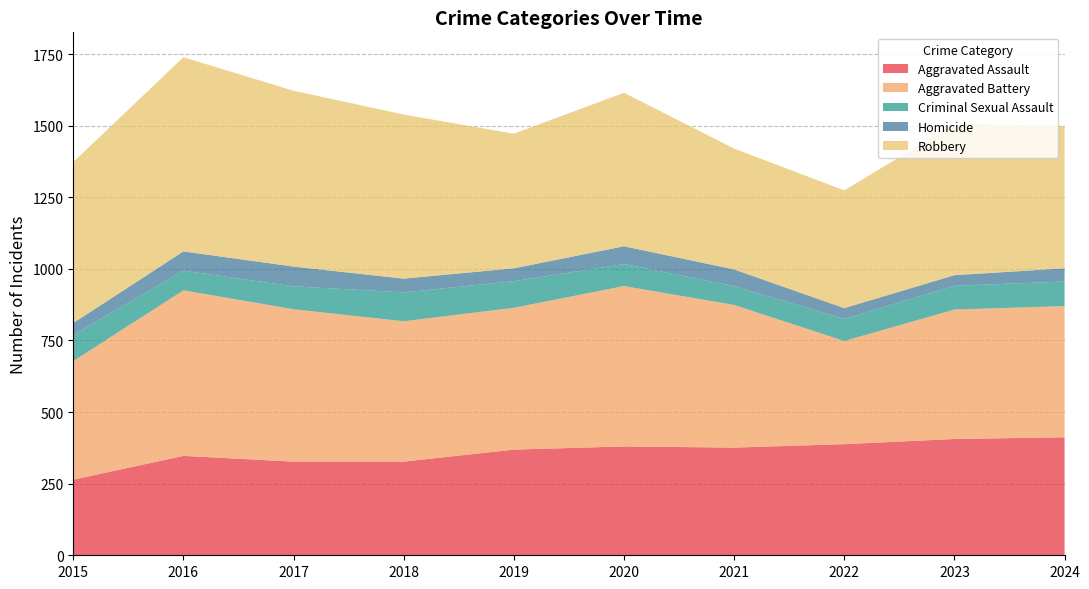

Reading left to right, transcribe all the data shown in this chart.

Aggravated Assault: 2015=264	2016=347	2017=327	2018=327	2019=369	2020=380	2021=376	2022=388	2023=406	2024=412
Aggravated Battery: 2015=414	2016=578	2017=532	2018=490	2019=495	2020=560	2021=498	2022=360	2023=452	2024=458
Criminal Sexual Assault: 2015=91	2016=69	2017=80	2018=101	2019=93	2020=77	2021=66	2022=77	2023=83	2024=86
Homicide: 2015=42	2016=67	2017=69	2018=48	2019=45	2020=62	2021=58	2022=38	2023=37	2024=46
Robbery: 2015=562	2016=678	2017=614	2018=573	2019=470	2020=536	2021=422	2022=411	2023=528	2024=497